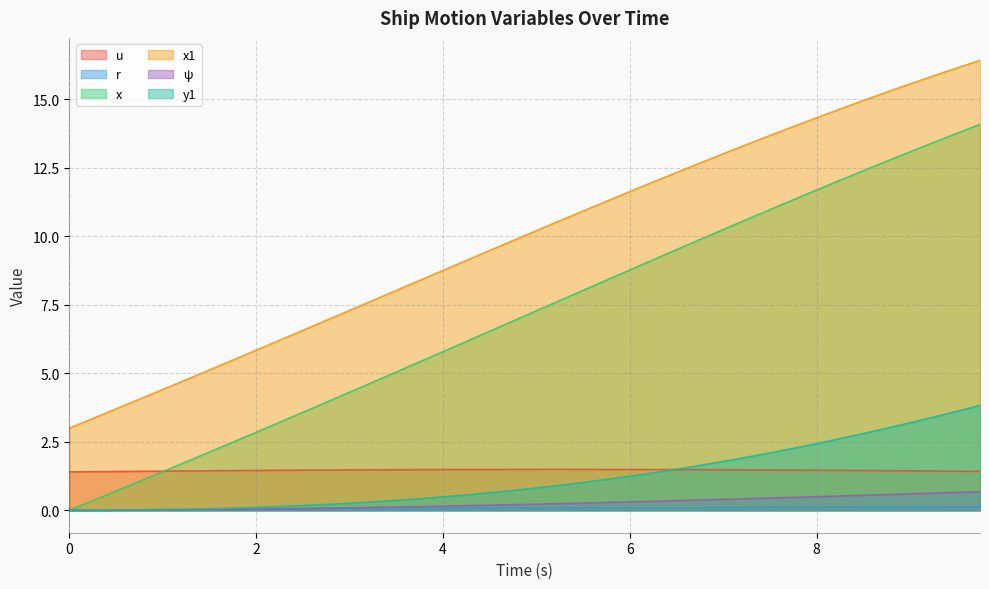

What is the maximum value shown in the chart?

16.4